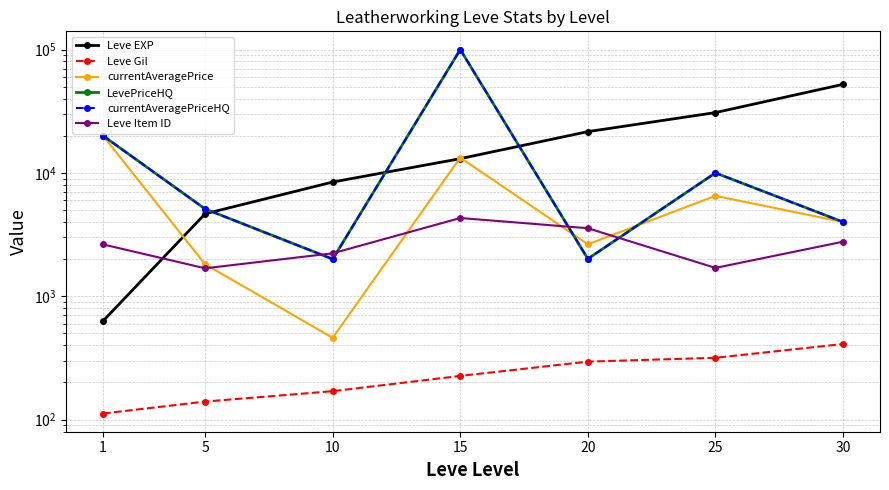

What is the minimum value for Leve EXP?

630.0